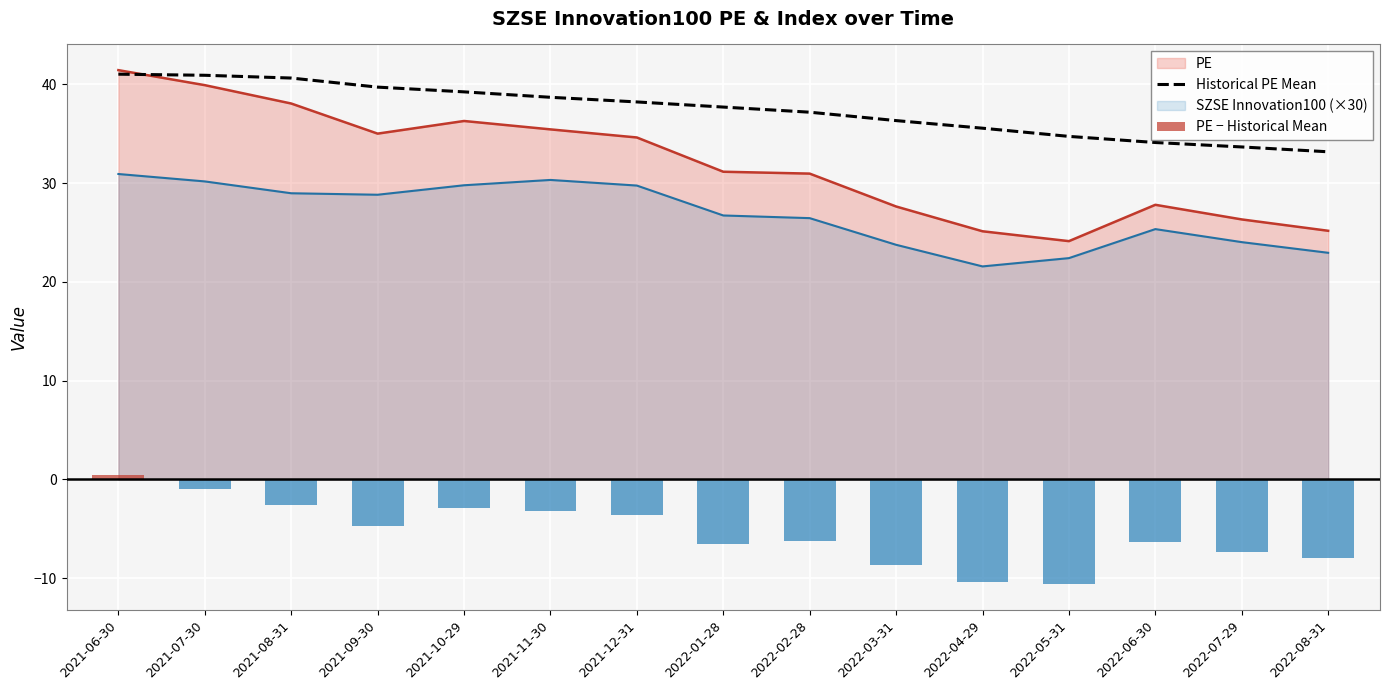

True or false: Historical PE Mean has a value of 40.9 at 2021-07-30.

True